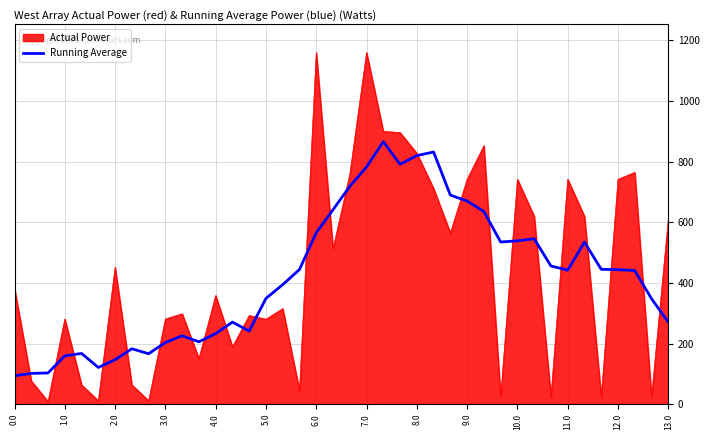

Rank the series by their maximum value, from lowest to highest.

Running Average, Actual Power